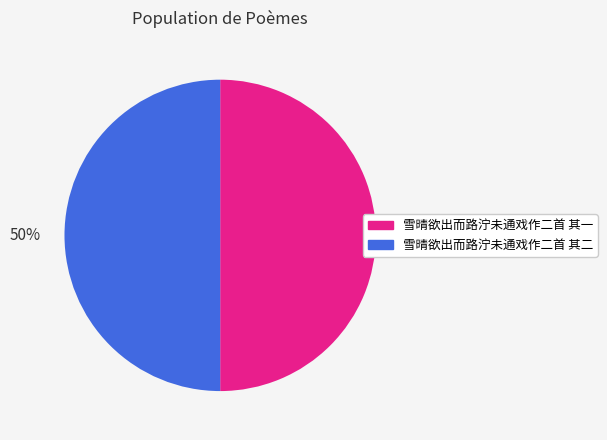

What is the ratio of the value at 雪晴欲出而路泞未通戏作二首 其二 to the value at 雪晴欲出而路泞未通戏作二首 其一?

1.0